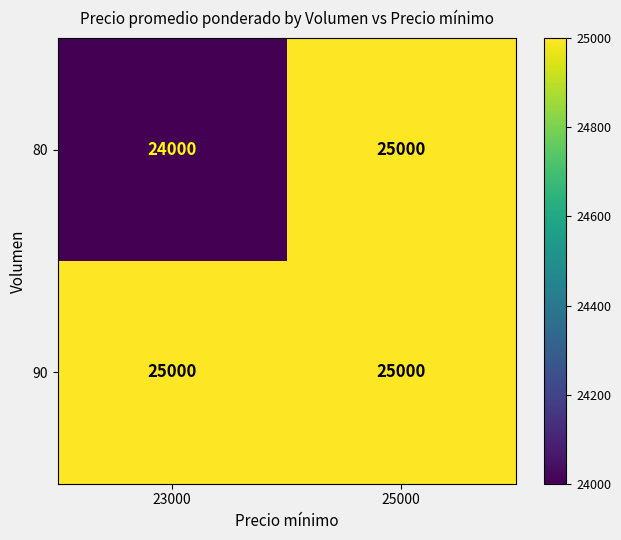

Read the 90 value at 23000.

25000